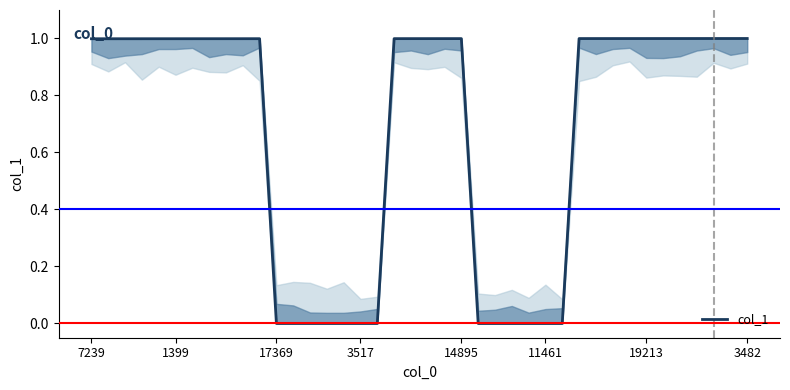

What is the greatest value displayed?

1.0